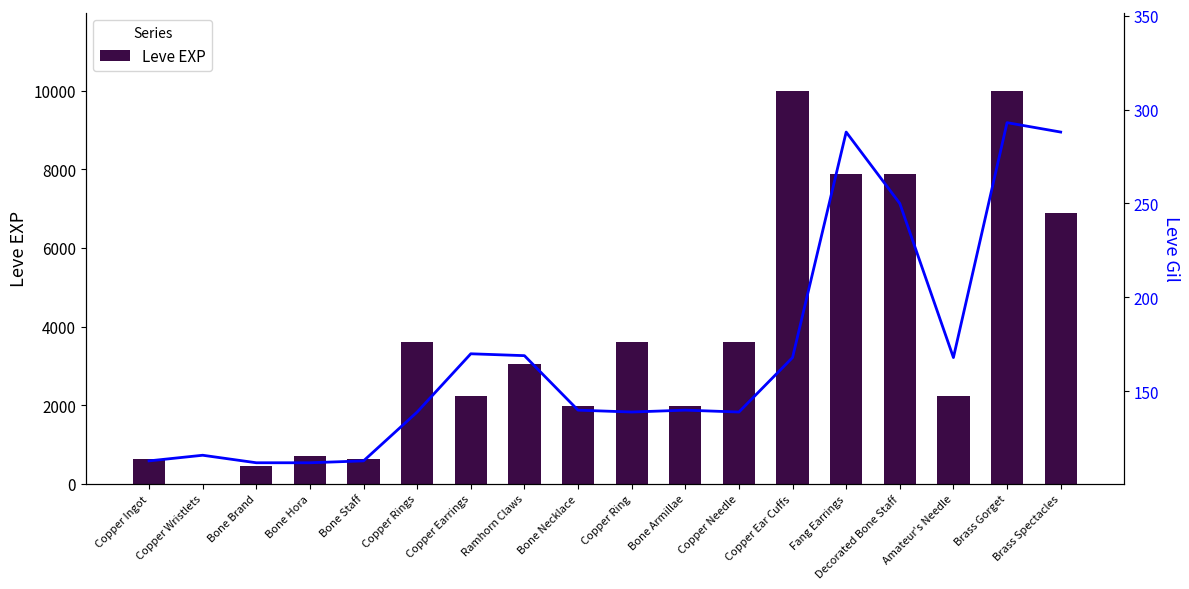

Which series has the widest spread of values?

Leve EXP